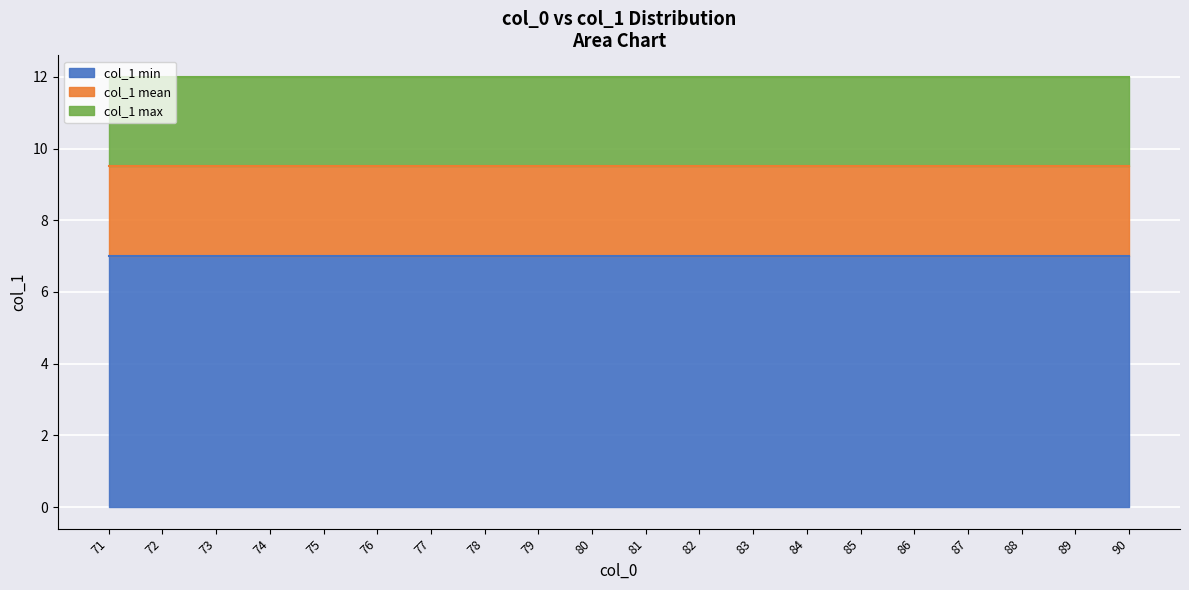

Rank the series by their average value, from highest to lowest.

col_1 max, col_1 mean, col_1 min